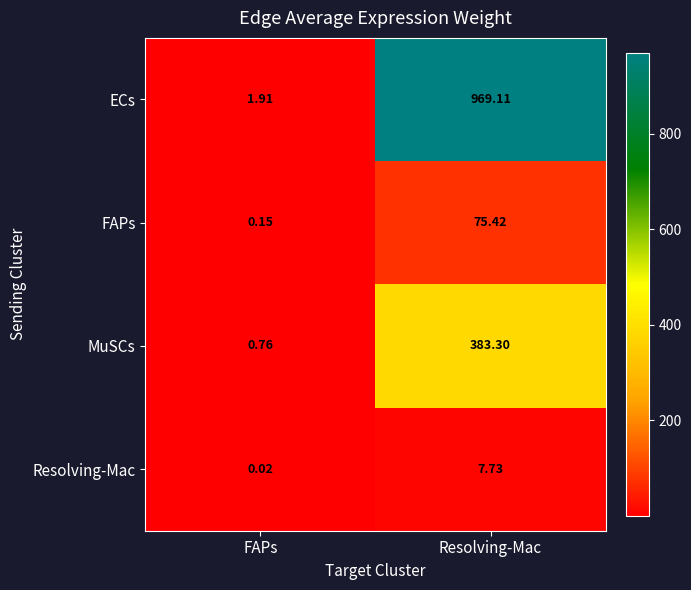

How many data points in MuSCs are above 383?

1